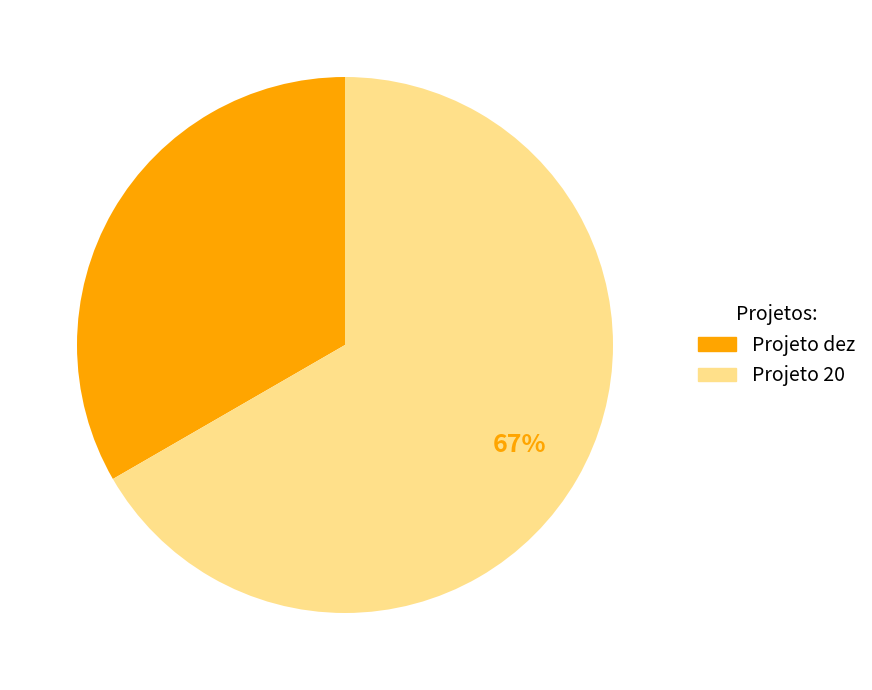

Between Projeto 20 and Projeto dez, which is larger?

Projeto 20